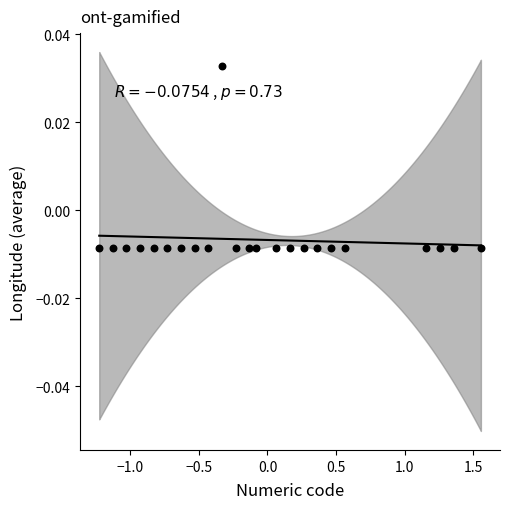

What is the range of X values (max minus min)?

2.8